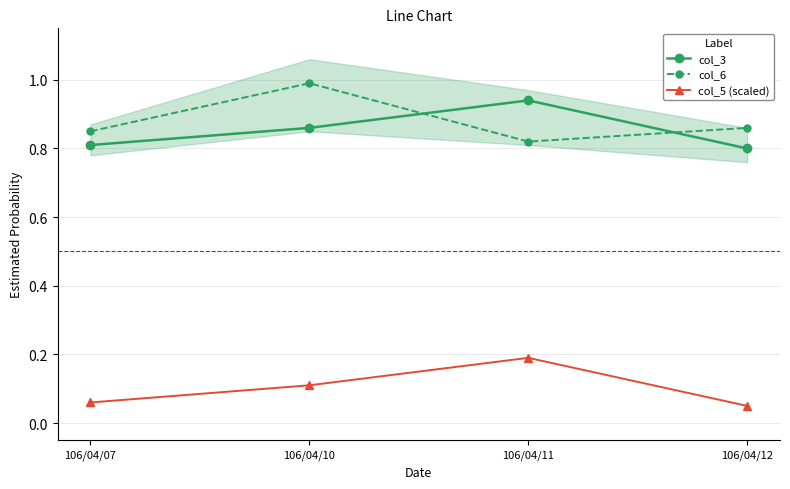

What is the difference between the maximum and minimum values in the col_3 series?

0.1